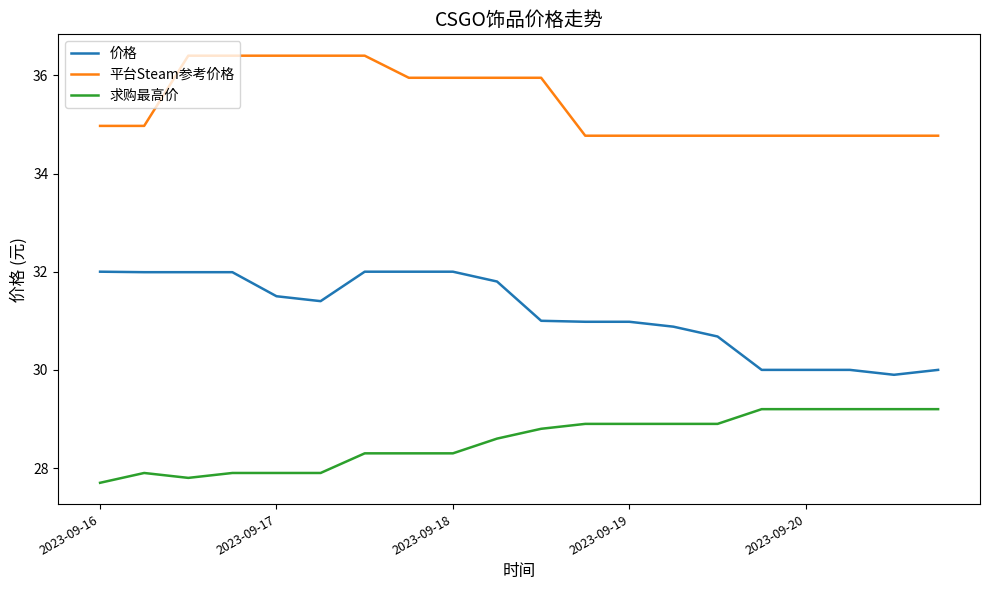

Count the number of data series in this chart.

3